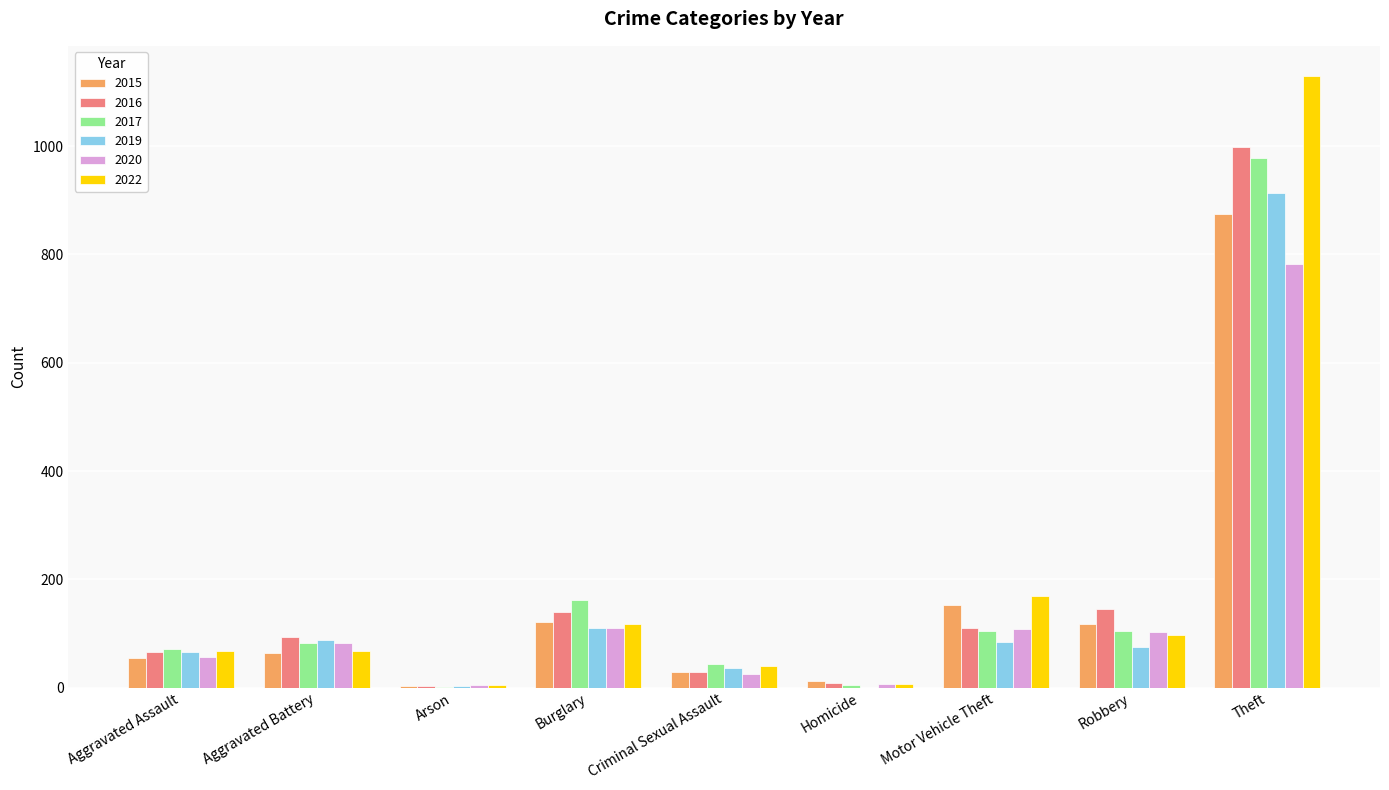

What is the maximum value for 2019?

914